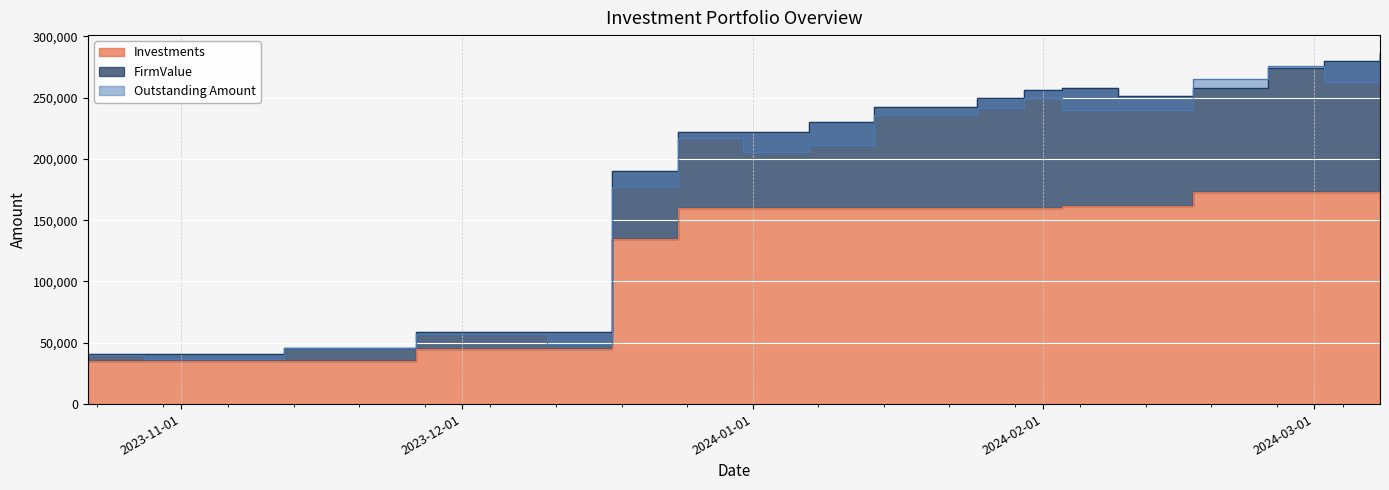

Does the chart display data point markers on the line(s)?

No